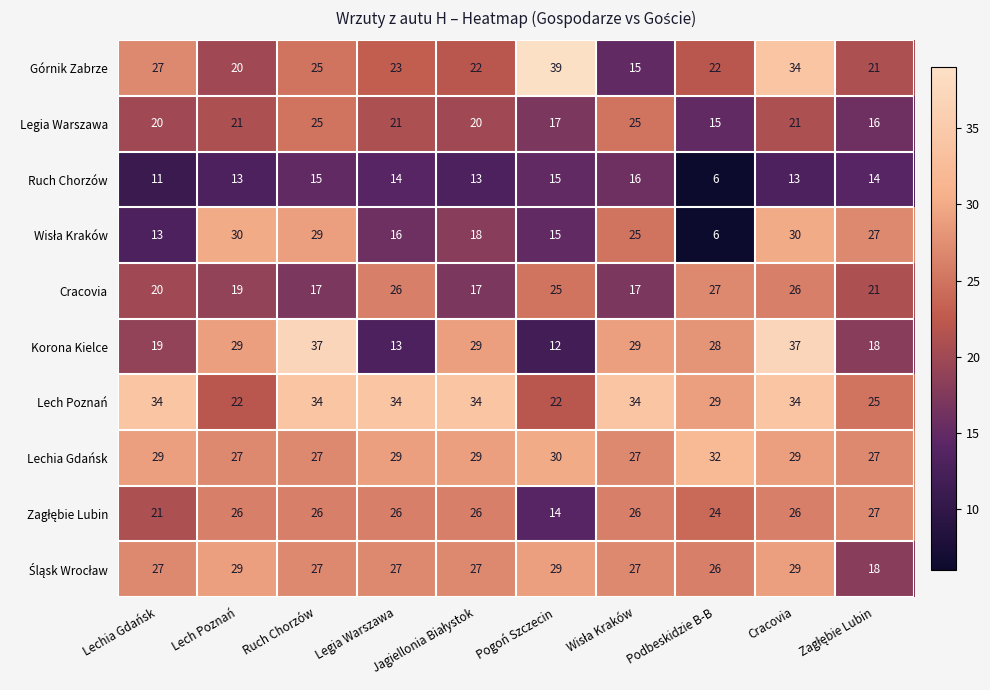

At which category is the sum across all series the highest?

Cracovia